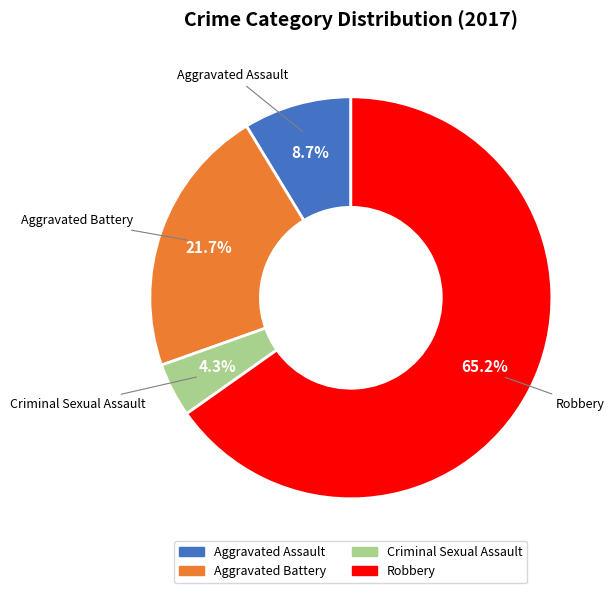

Which slice represents more than half of the pie?

Robbery